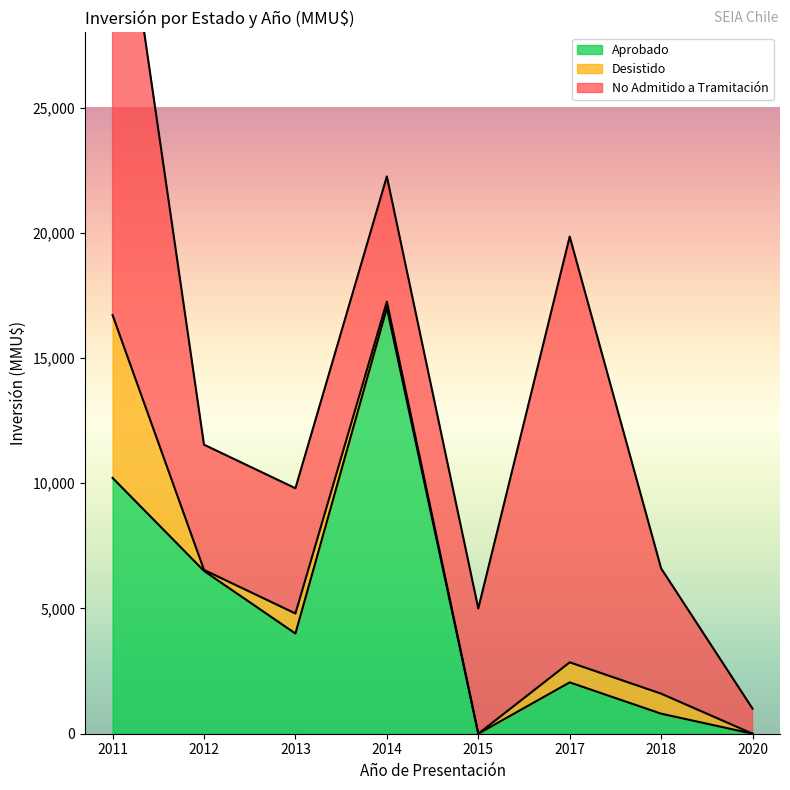

True or false: Aprobado and Desistido intersect in this chart.

False